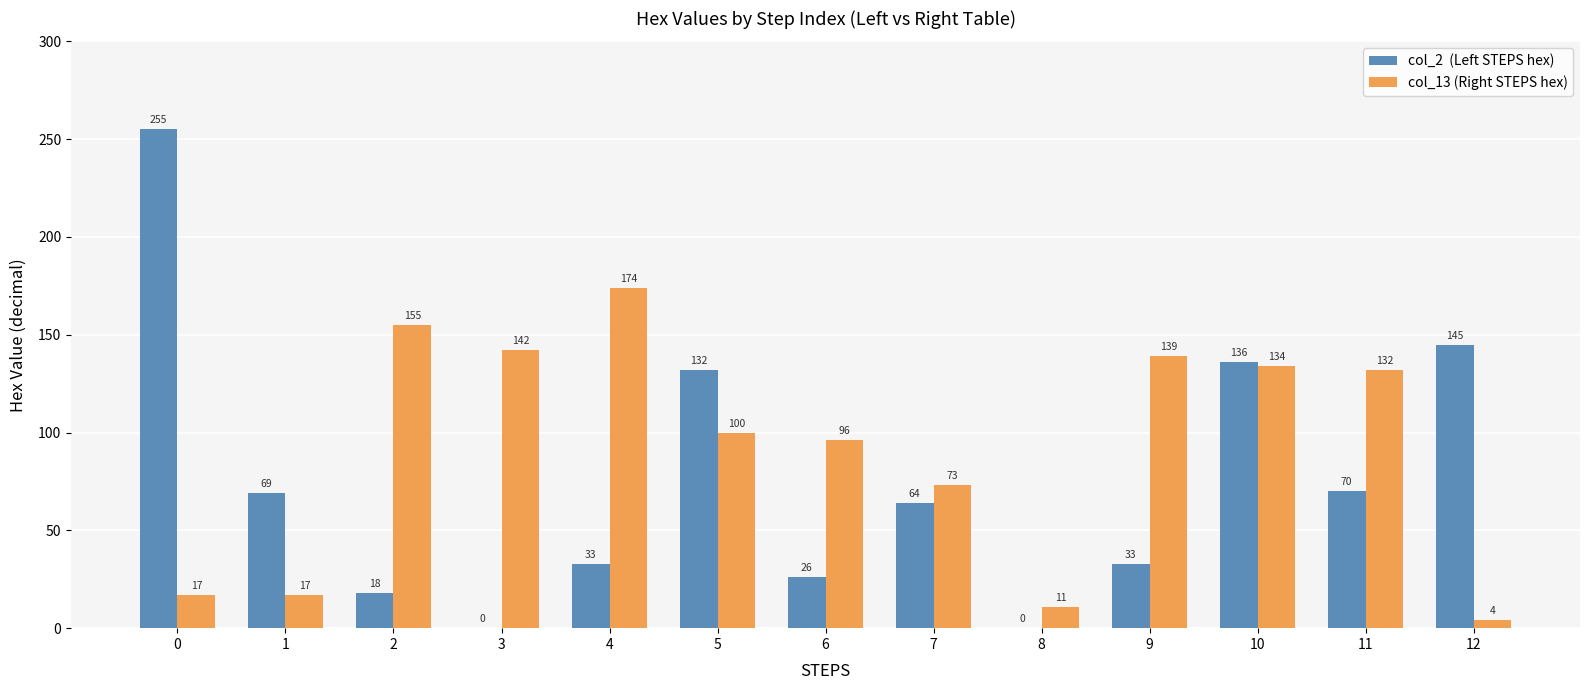

What is the greatest value displayed?

255